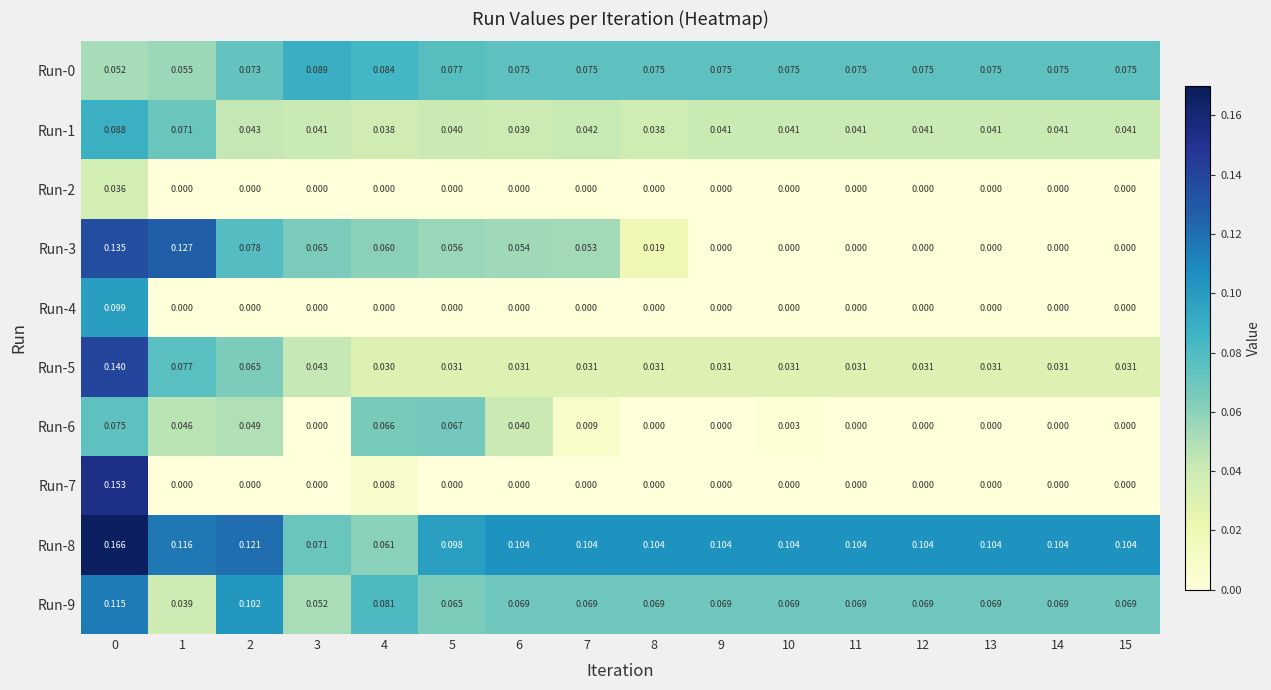

Between 2 and 7, which series saw the biggest shift?

Run-6